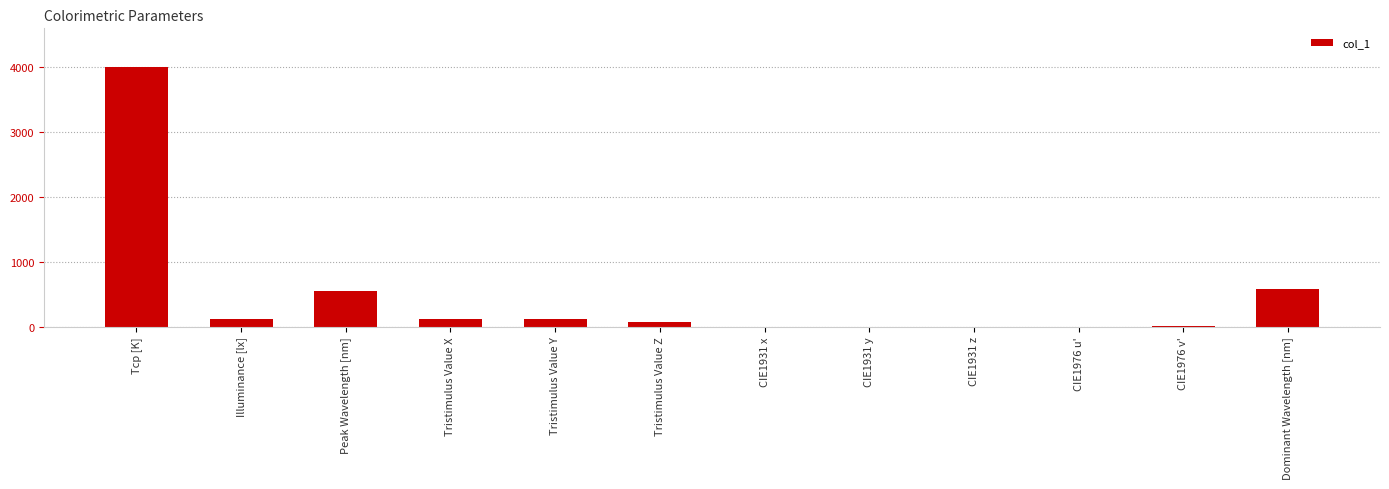

Between Tristimulus Value X and Tcp [K], which is larger?

Tcp [K]